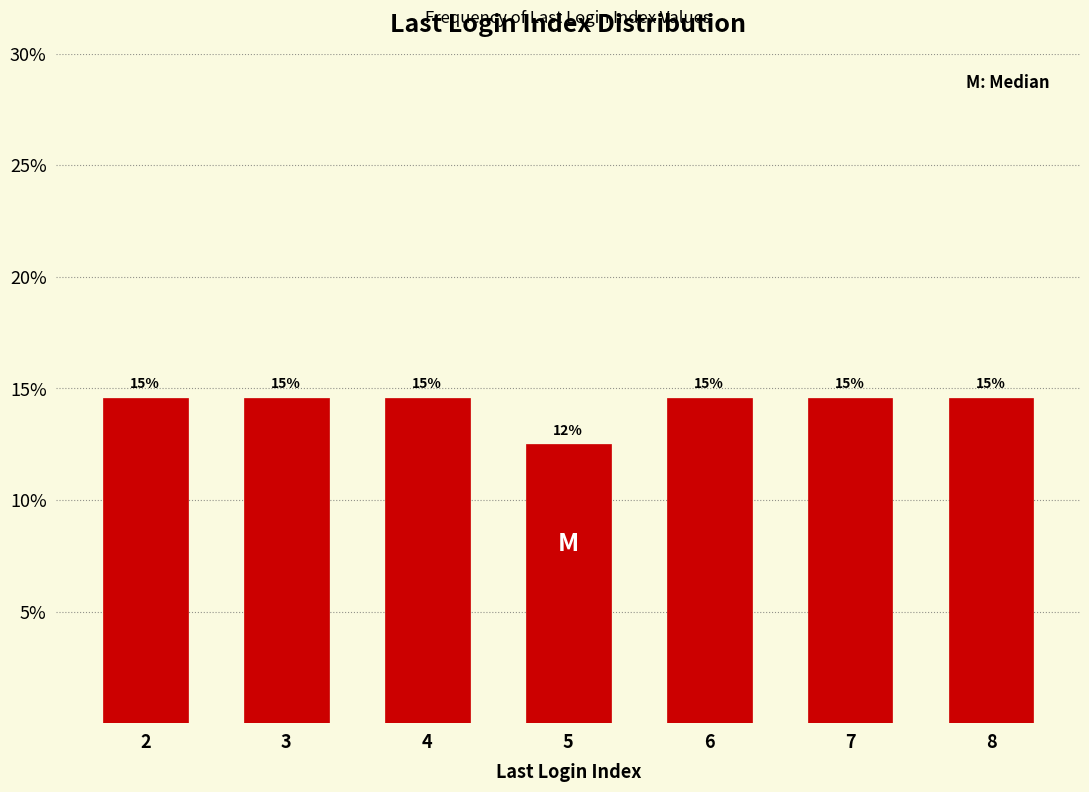

Are the bars horizontal?

No